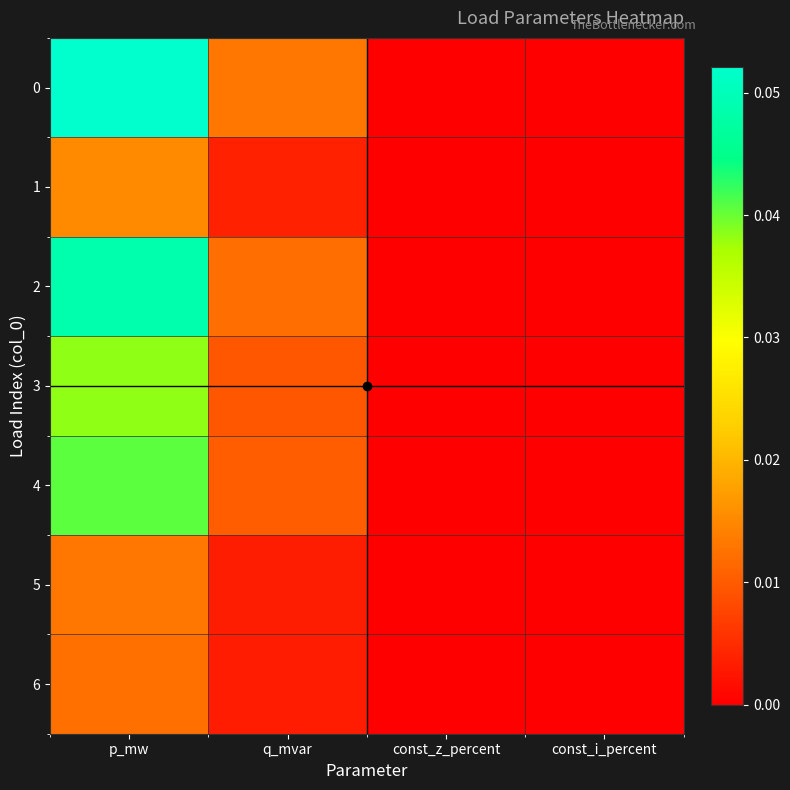

At which category does the chart reach its minimum across all series?

const_z_percent